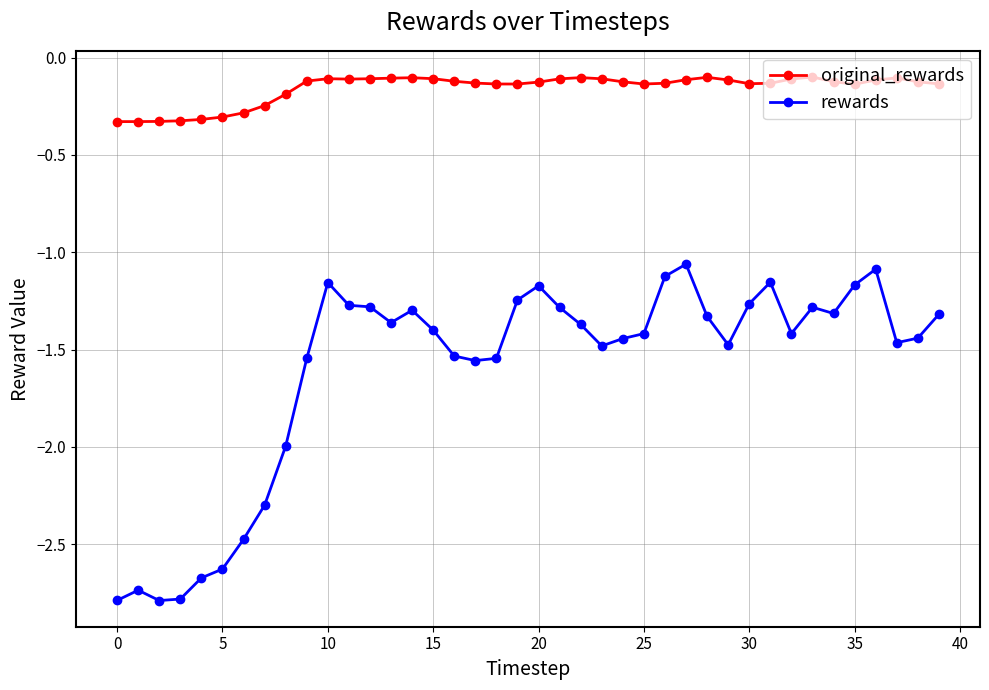

True or false: original_rewards and rewards cross at least once.

False